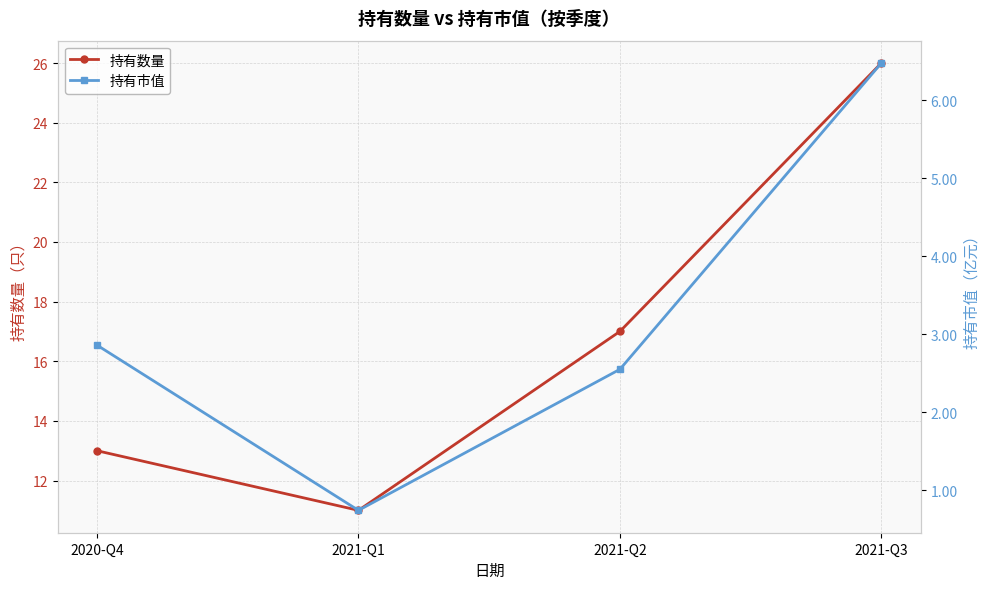

True or false: 持有市值 has more than 1 points higher than both neighbors.

False